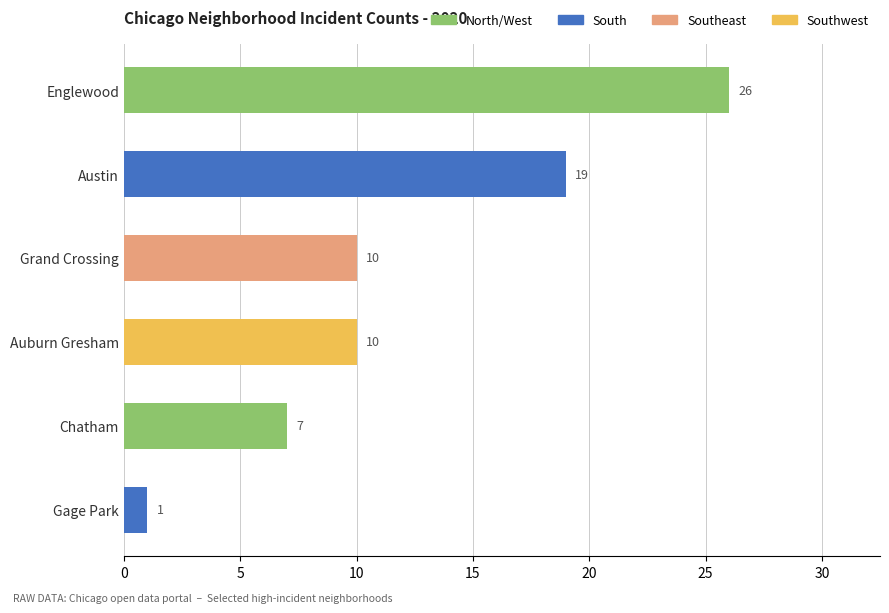

Reading top to bottom, extract all data points from this chart.

Englewood=26	Austin=19	Grand Crossing=10	Auburn Gresham=10	Chatham=7	Gage Park=1